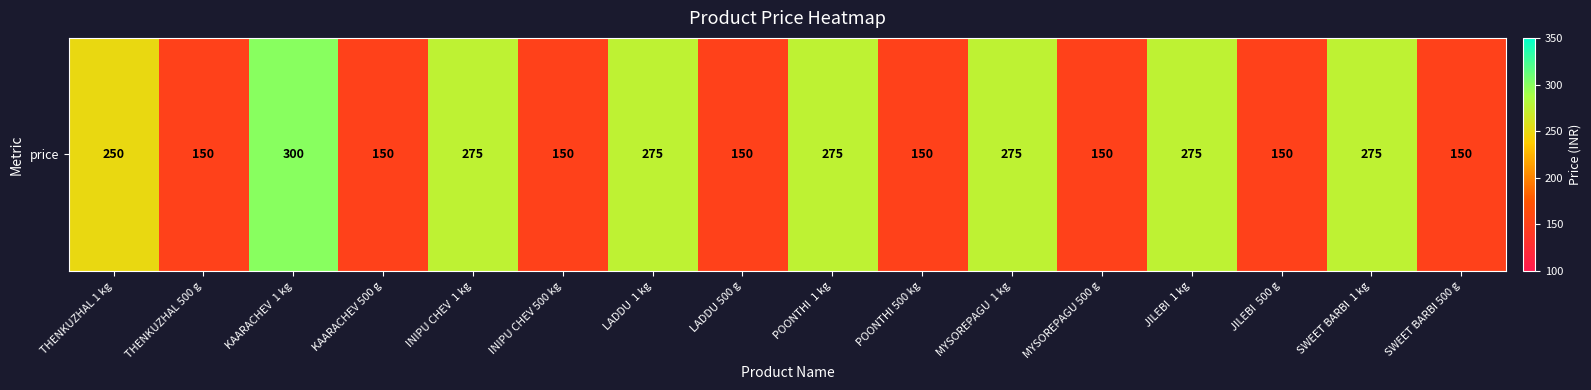

How many values are between 150 and 275?

15